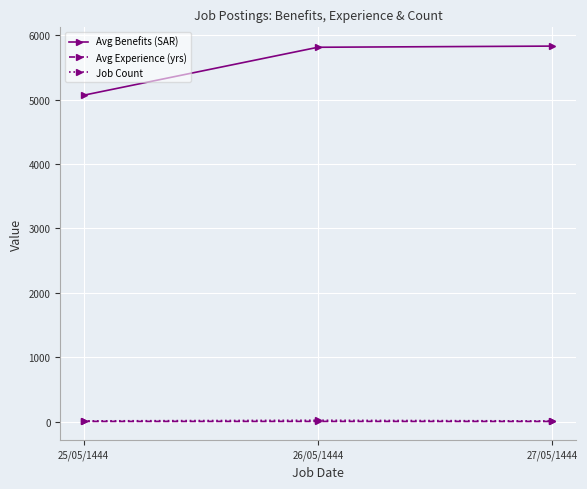

Is this an area chart (filled region under the line)?

No